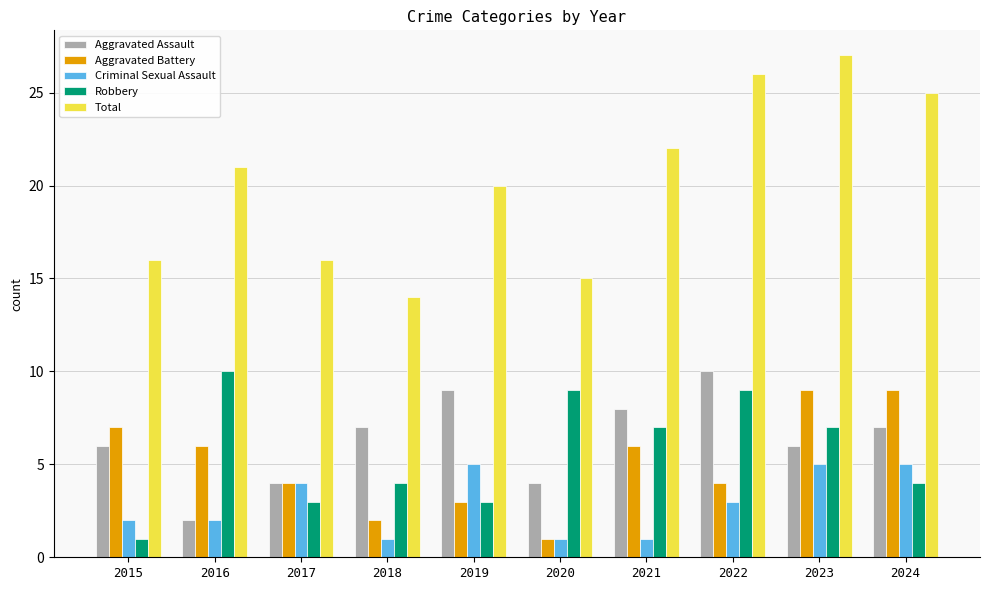

What is the spread (max minus min) of values at 2015?

15